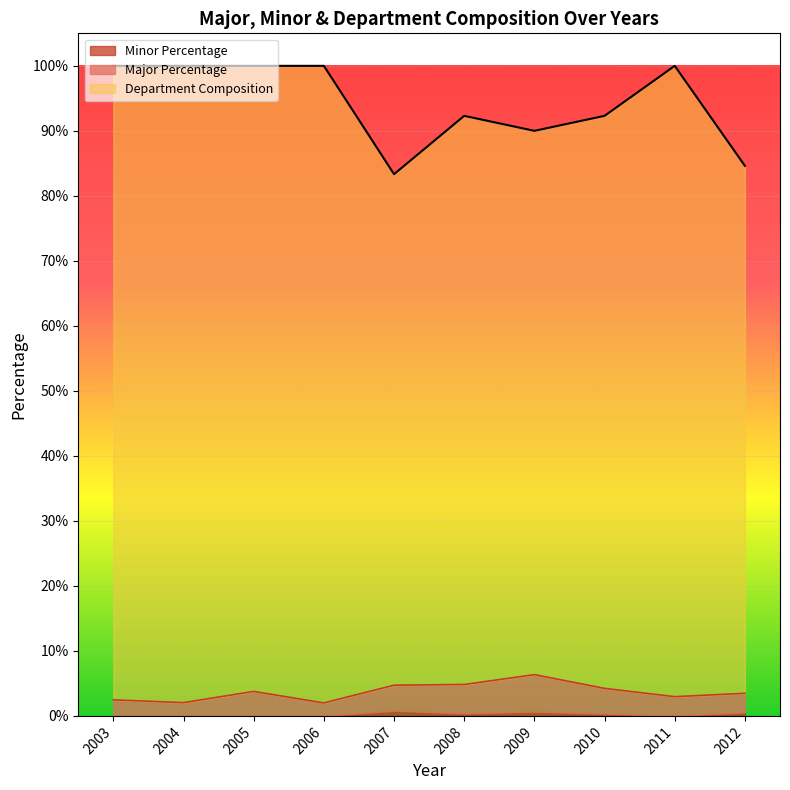

Which series has the largest range (max minus min)?

Department Composition